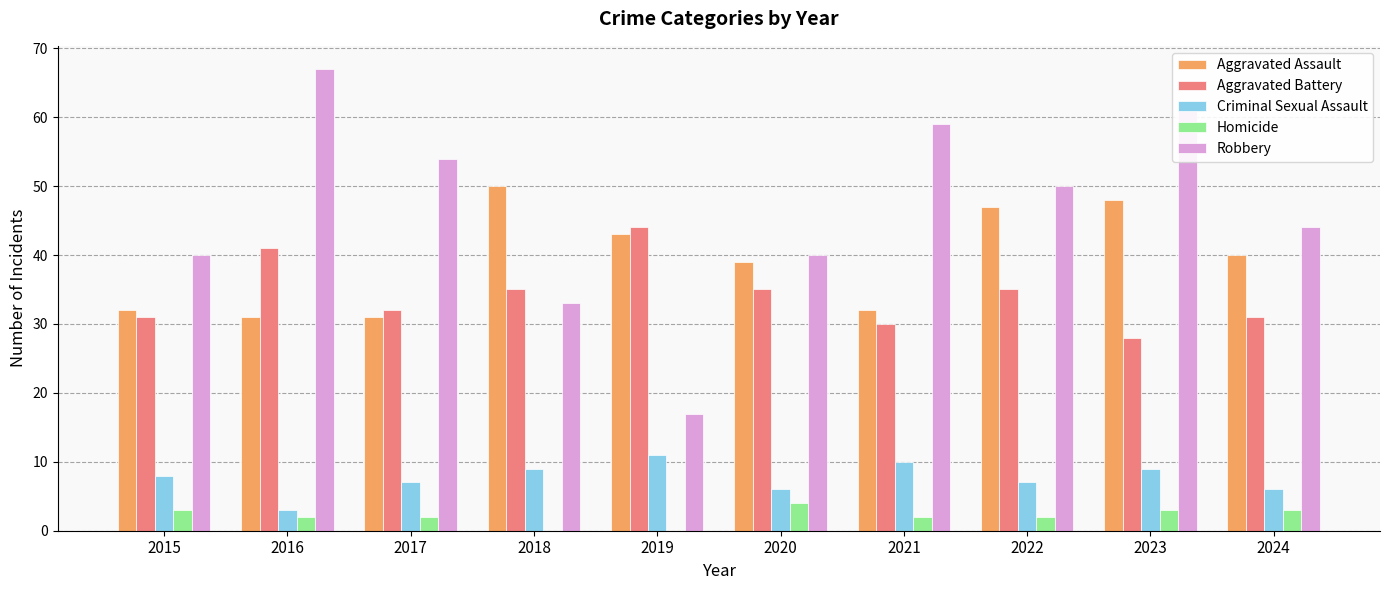

How many distinct data groups are displayed?

5